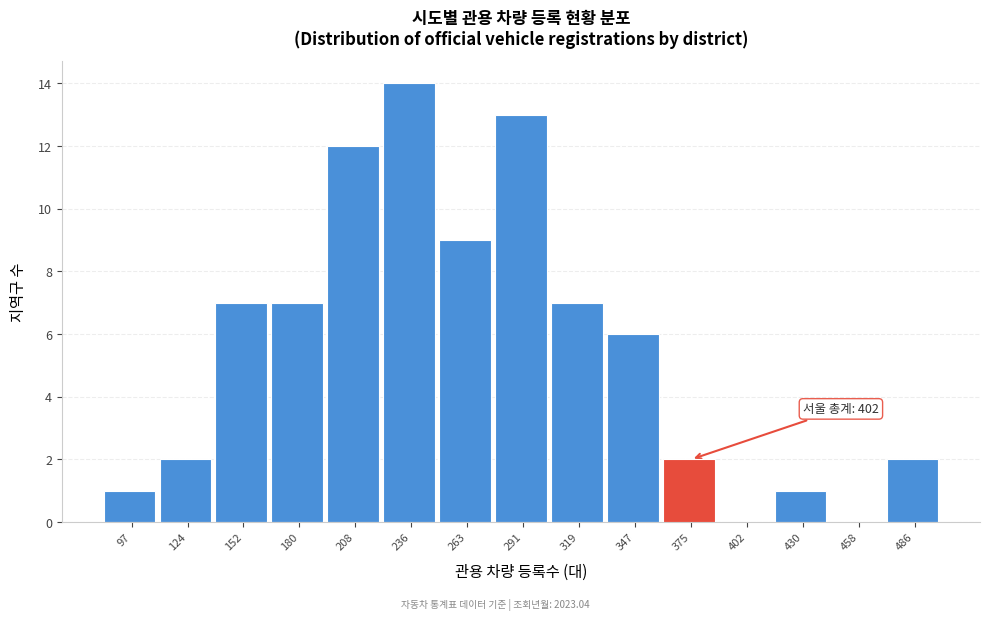

Reading right to left, what are all the values shown in this chart?

486=2	458=0	430=1	402=0	375=2	347=6	319=7	291=13	263=9	236=14	208=12	180=7	152=7	124=2	97=1